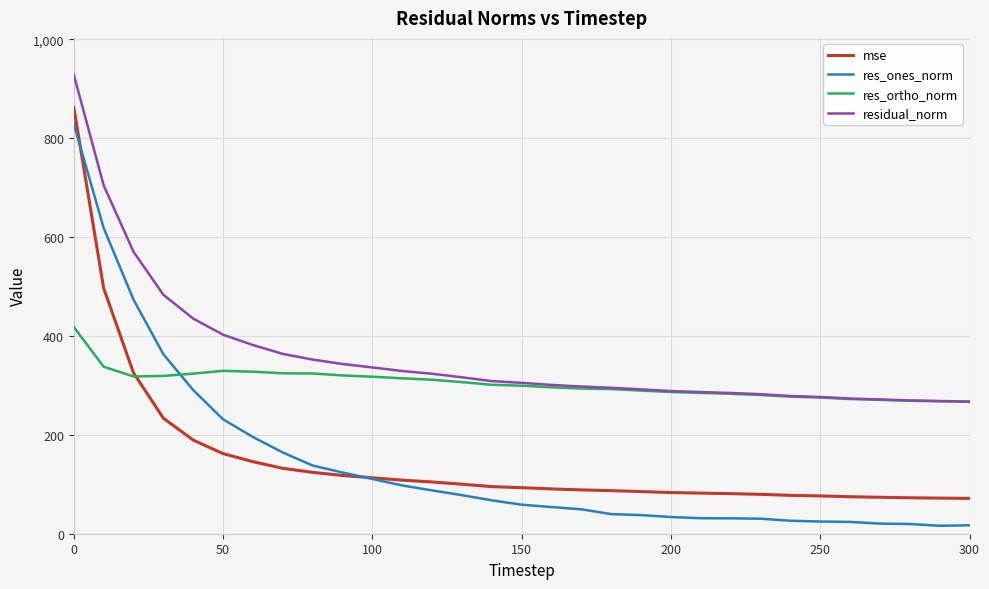

Which series has the widest spread of values?

res_ones_norm